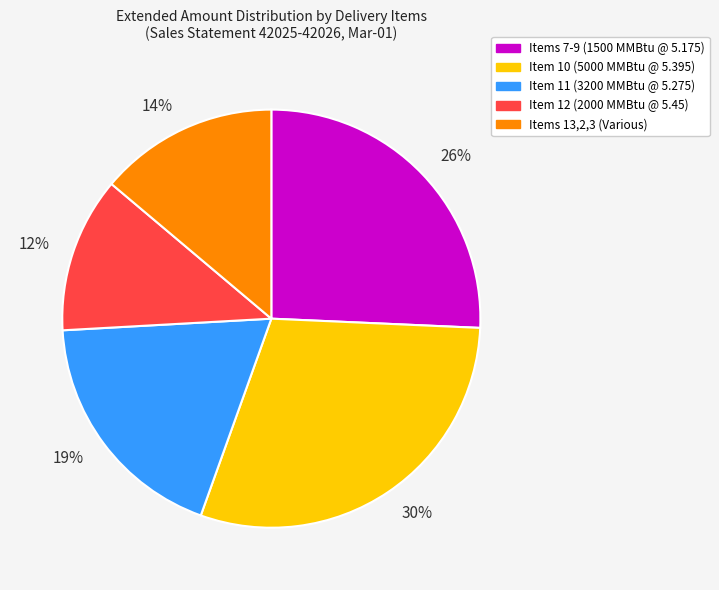

What percentage is the 14% slice, to the nearest percent?

14%